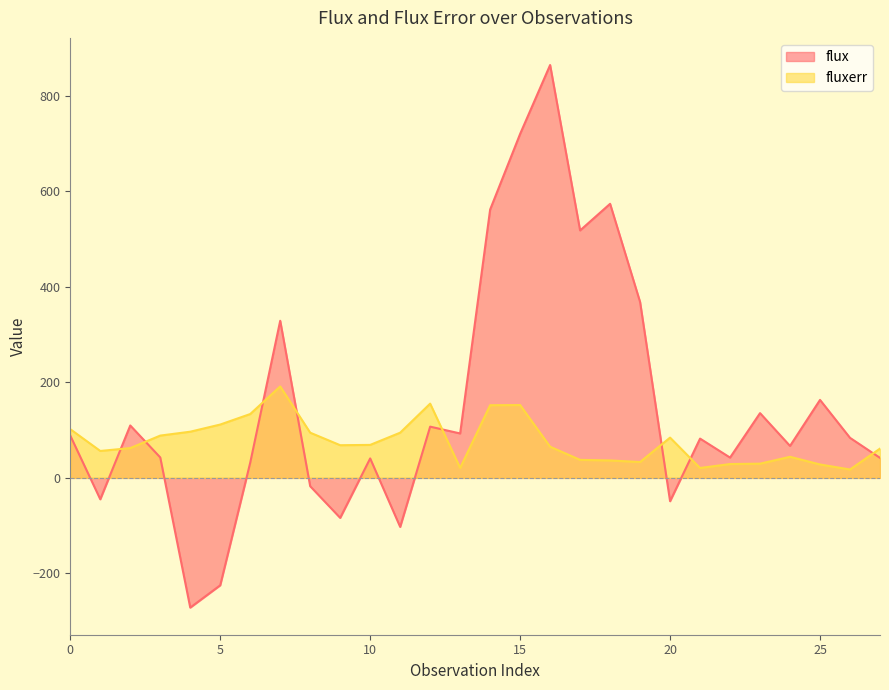

Does the chart have visible grid lines?

No